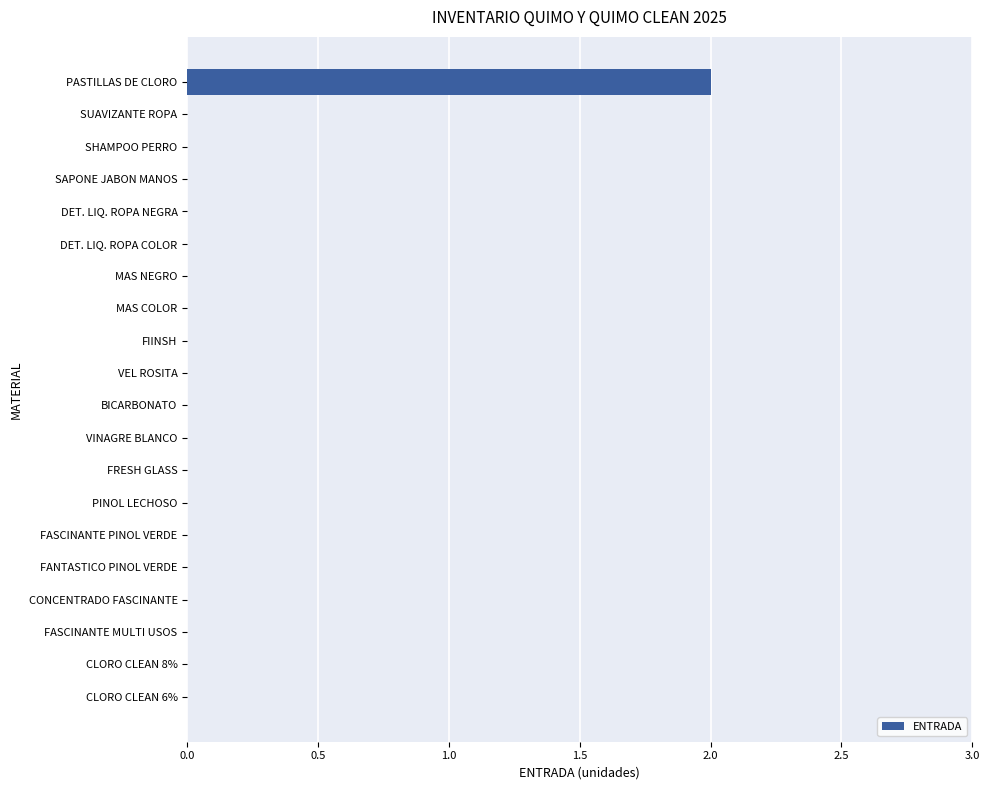

True or false: the data shows 1 at PASTILLAS DE CLORO.

False